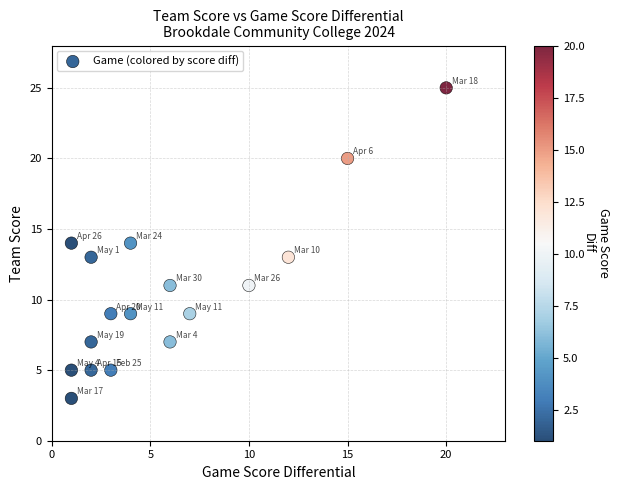

What is the range of Y values (max minus min)?

22